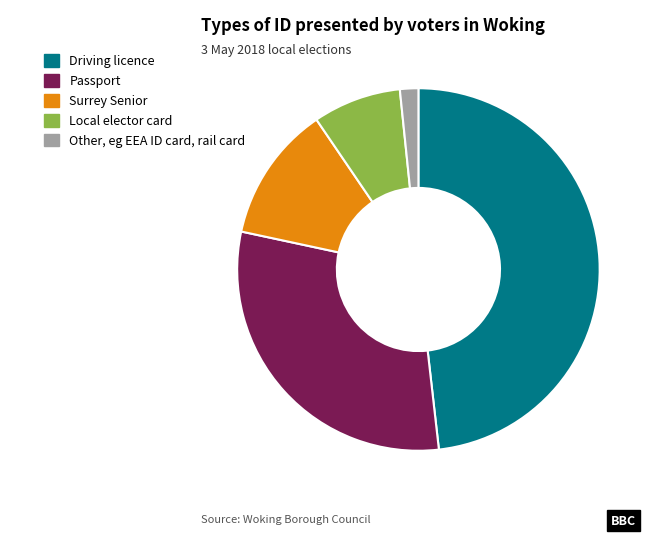

Which category has the smallest portion of the pie?

Other, eg EEA ID card, rail card